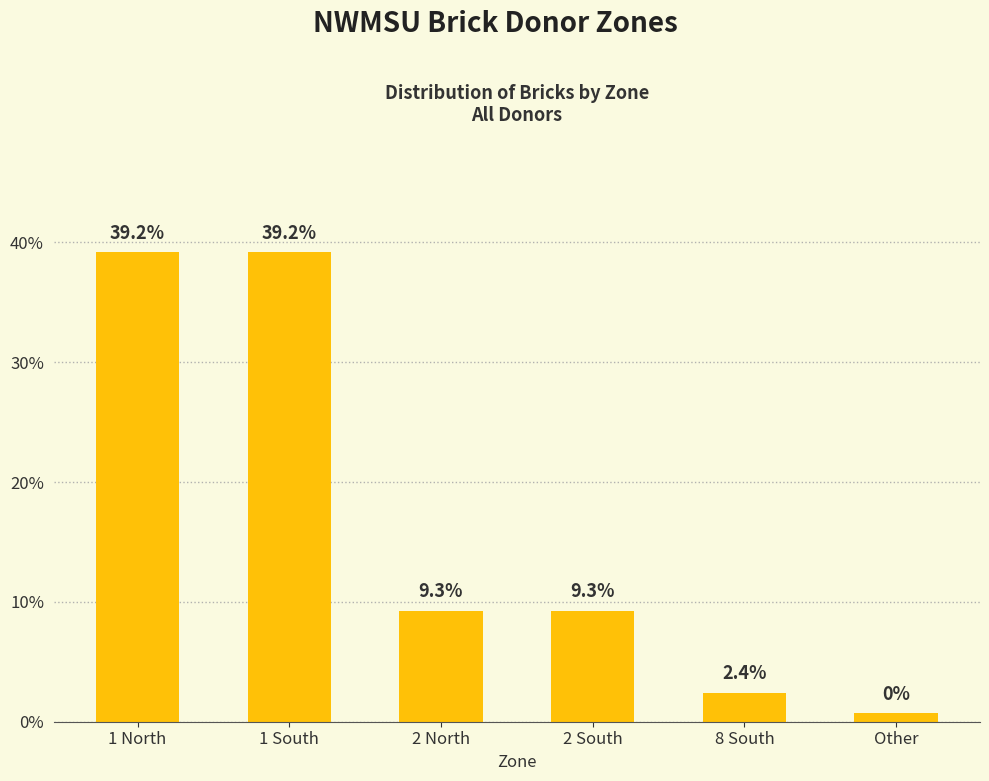

What is the sum of the values at 1 North and 1 South?

78.4